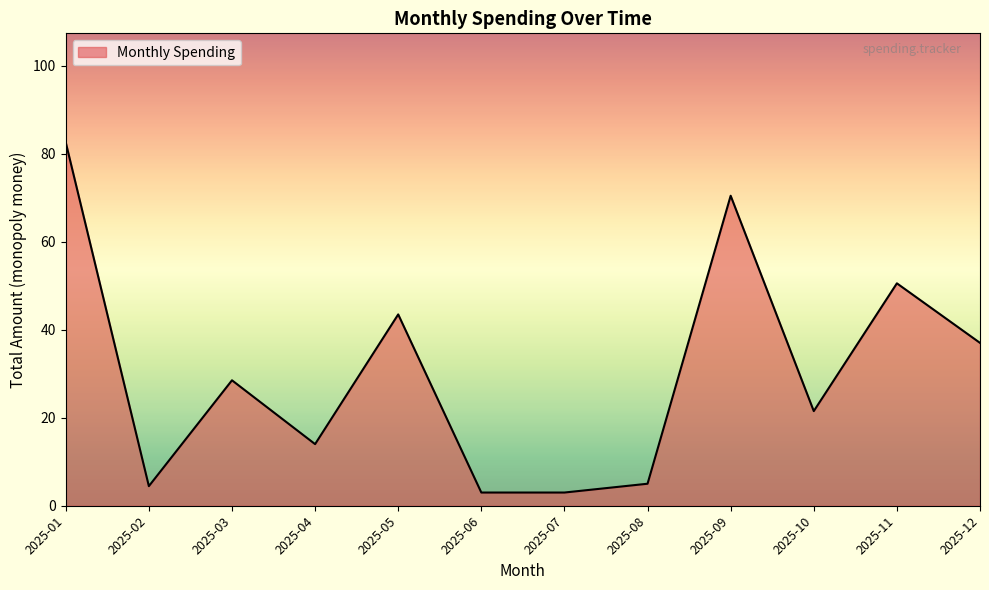

What is the difference between the values at 2025-09 and 2025-02?

66.0